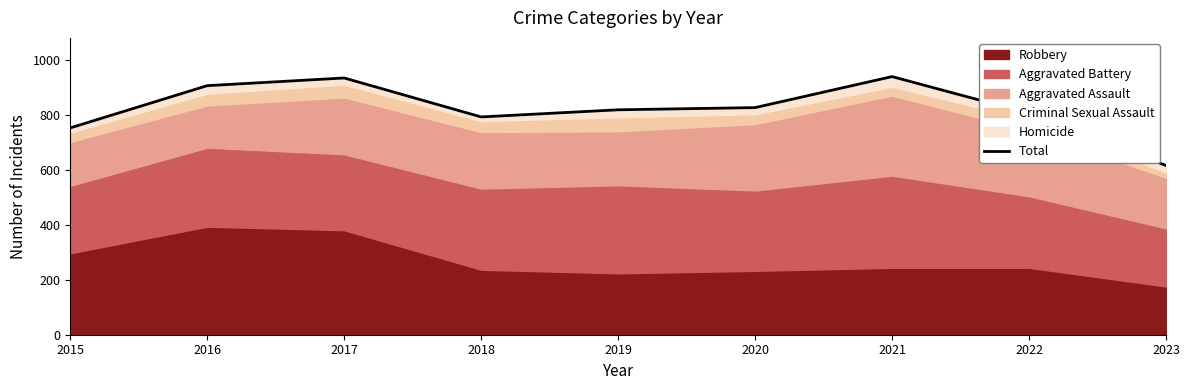

Rank the categories by value from highest to lowest.

2021, 2017, 2016, 2020, 2019, 2022, 2018, 2015, 2023